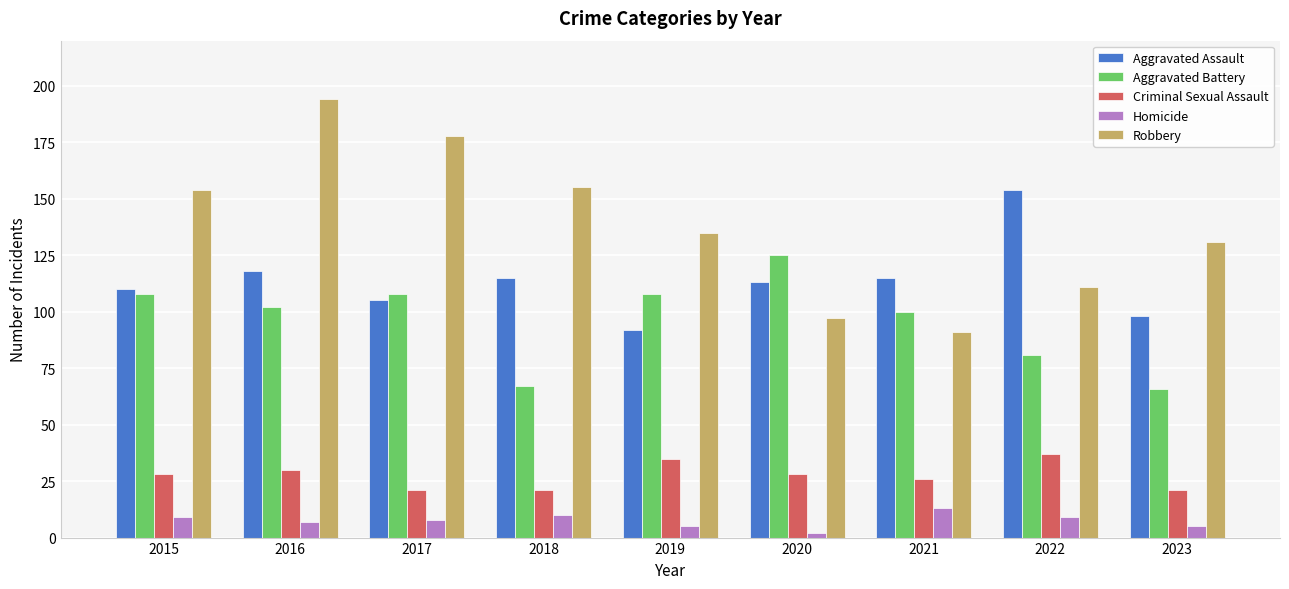

How many groups of bars are there?

9